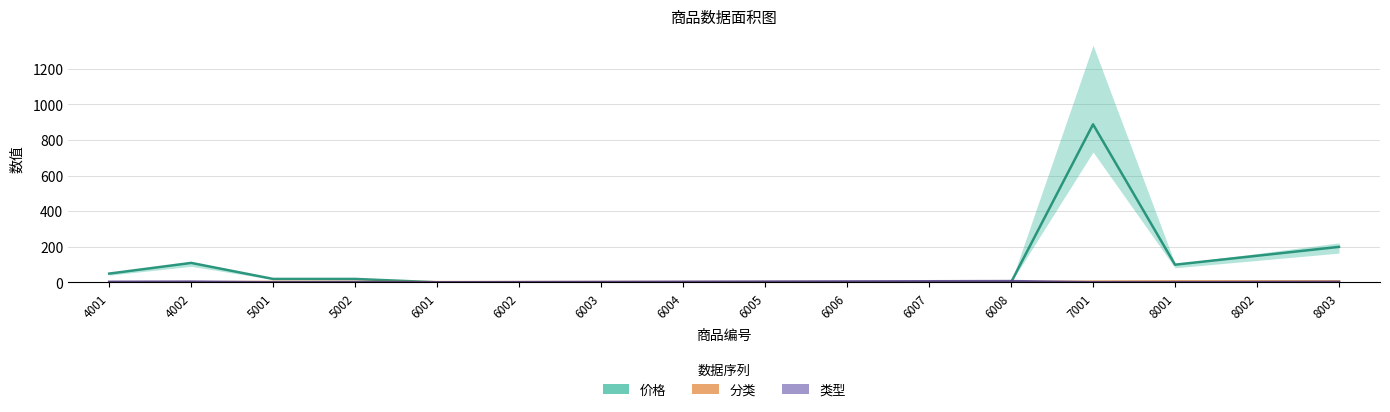

True or false: 分类 and 类型 cross at least once.

True